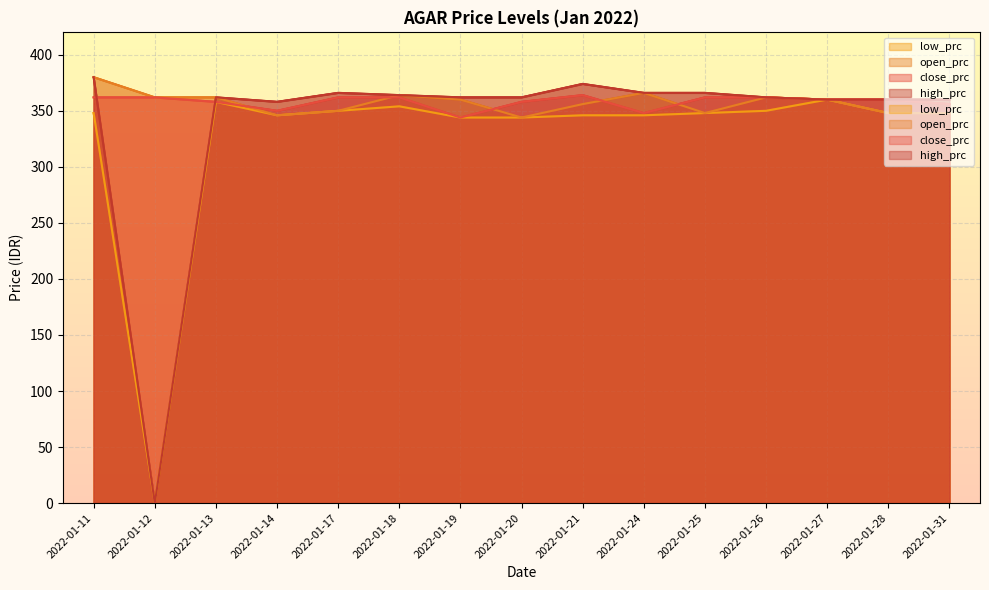

At how many categories does at least one series exceed 143?

15